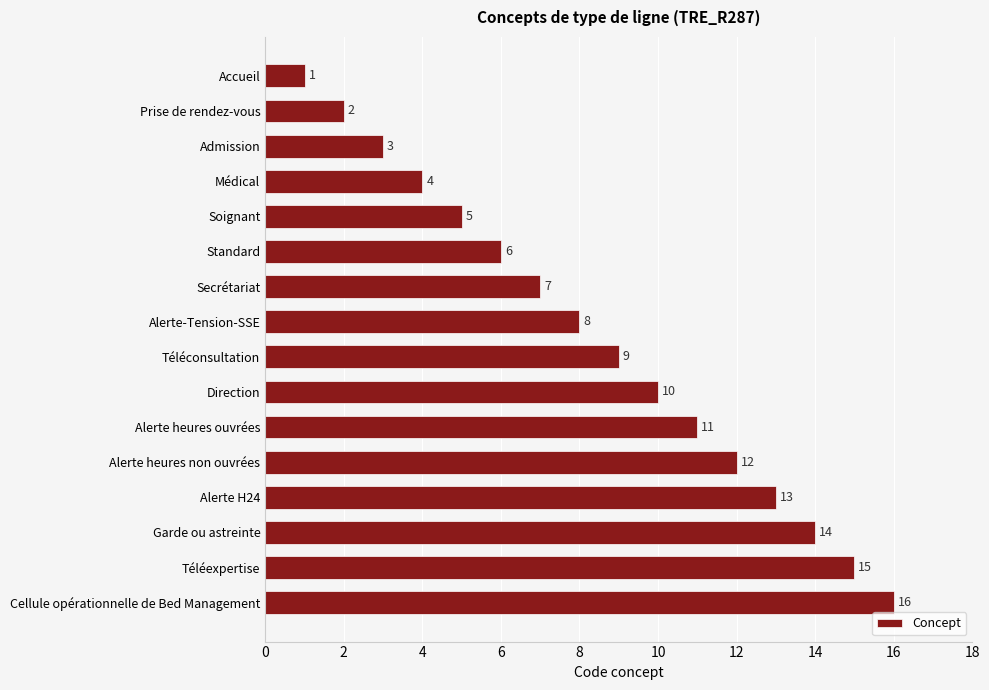

What is the label of the 12th bar from the top?

Alerte heures non ouvrées